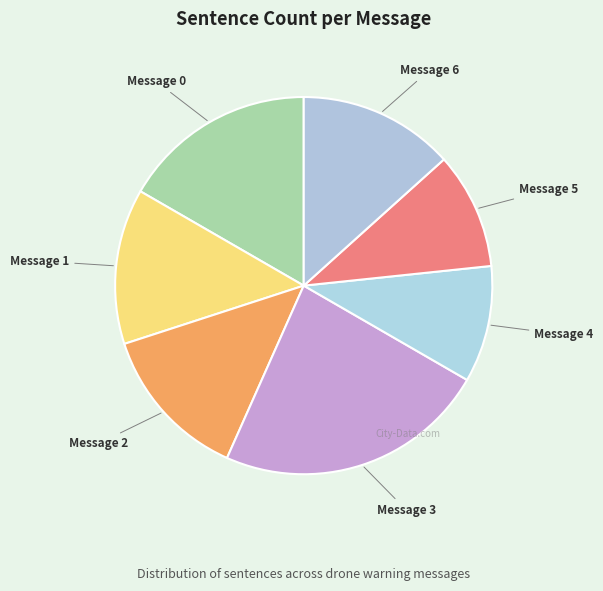

Which category has the biggest portion of the pie?

Message 3